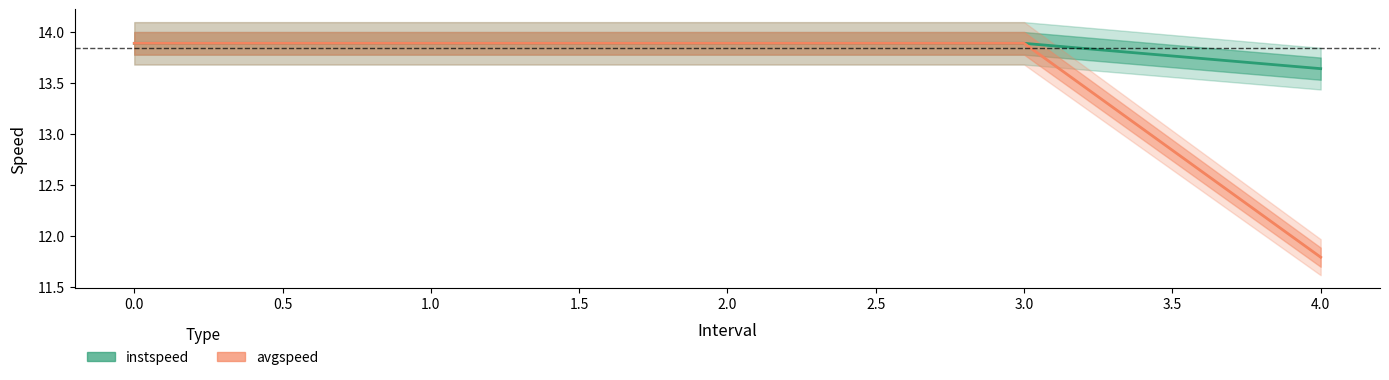

Does the chart have visible grid lines?

No